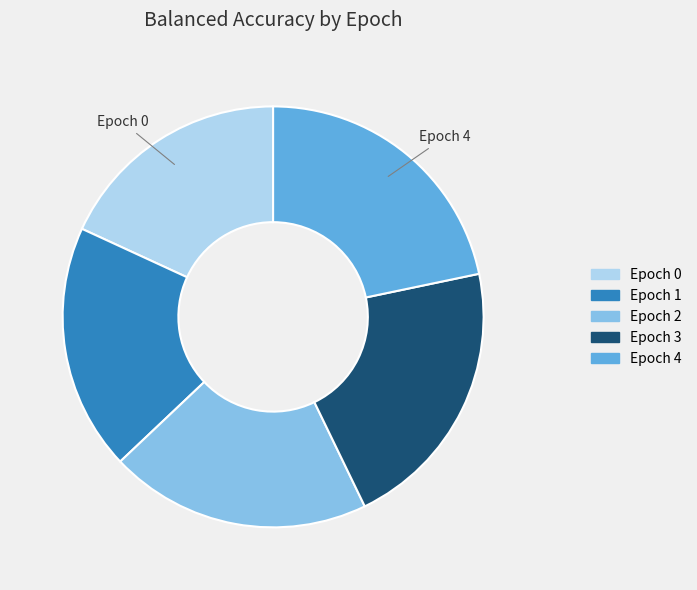

True or false: Epoch 4 accounts for 22% of the total.

True